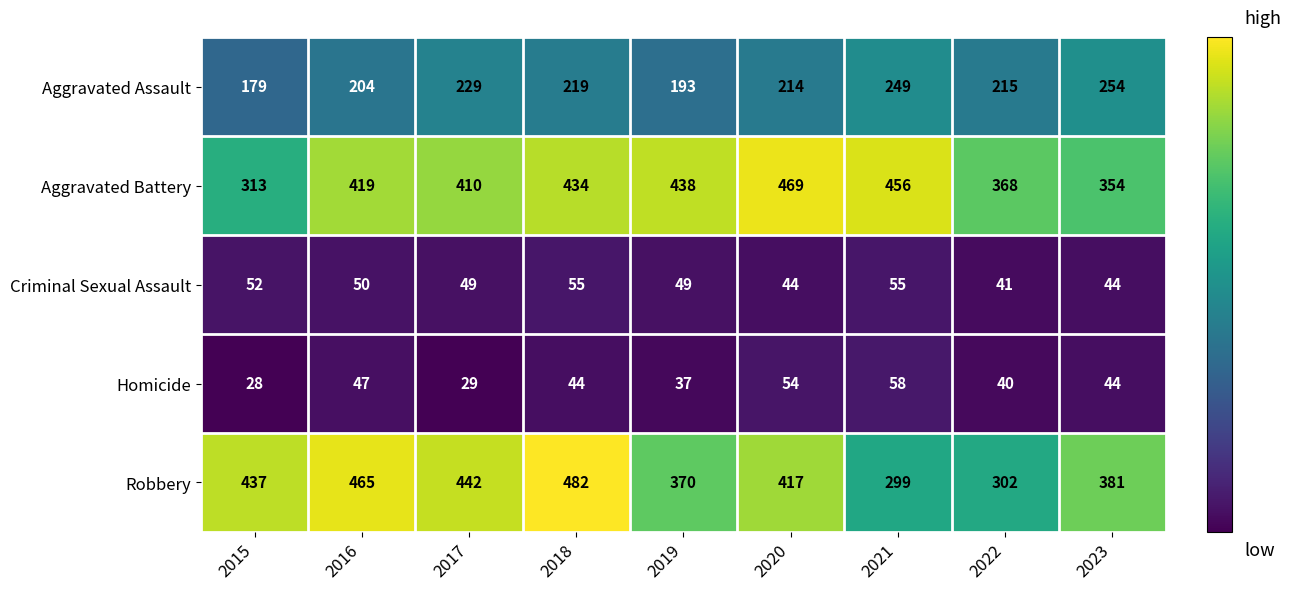

How many data points does each series have?

9